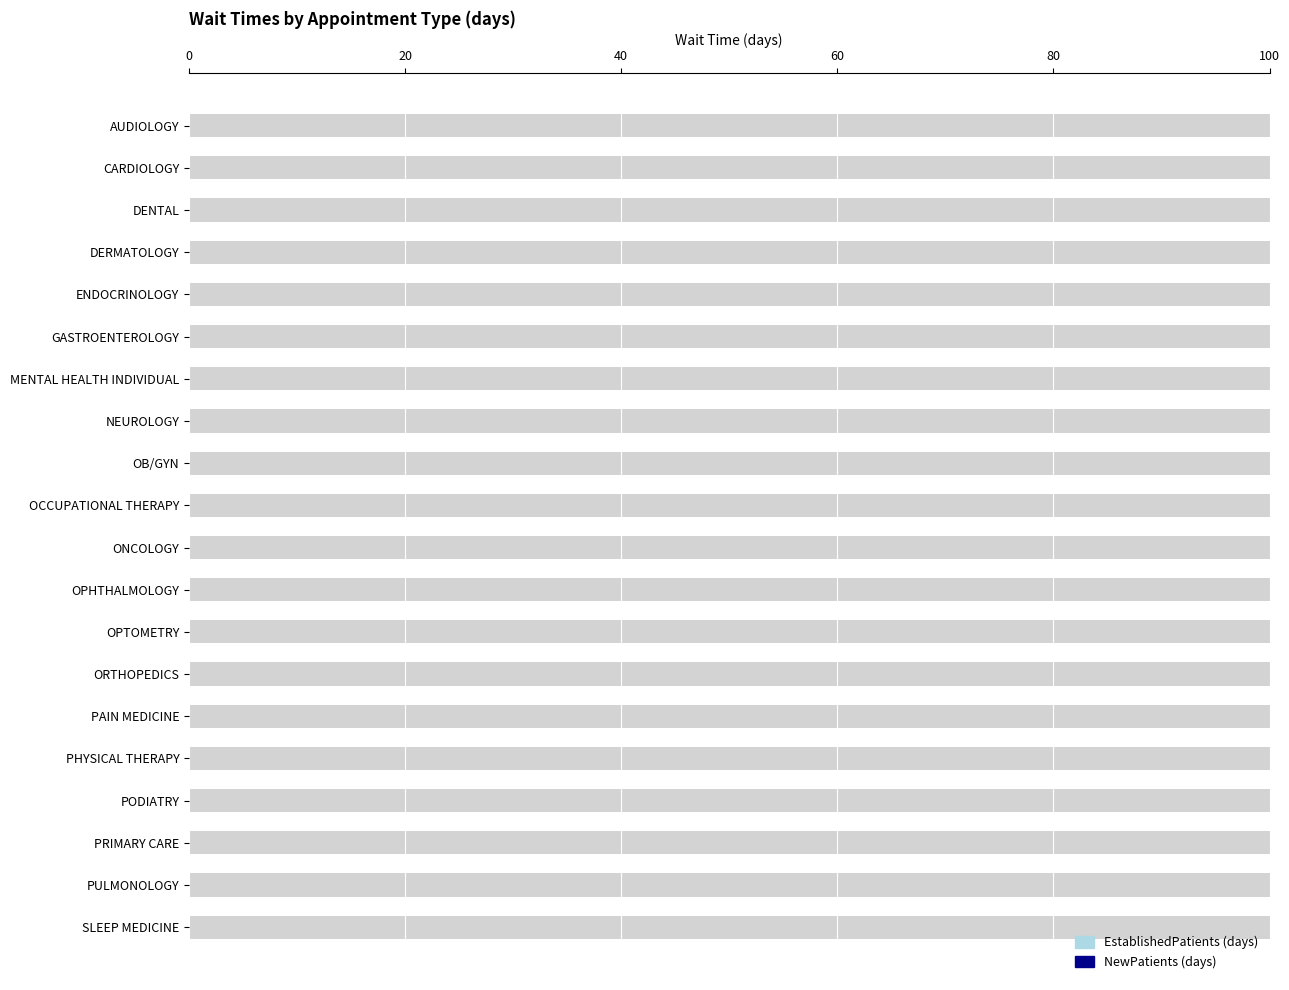

True or false: NewPatients has a value of 5.7 at PULMONOLOGY.

False